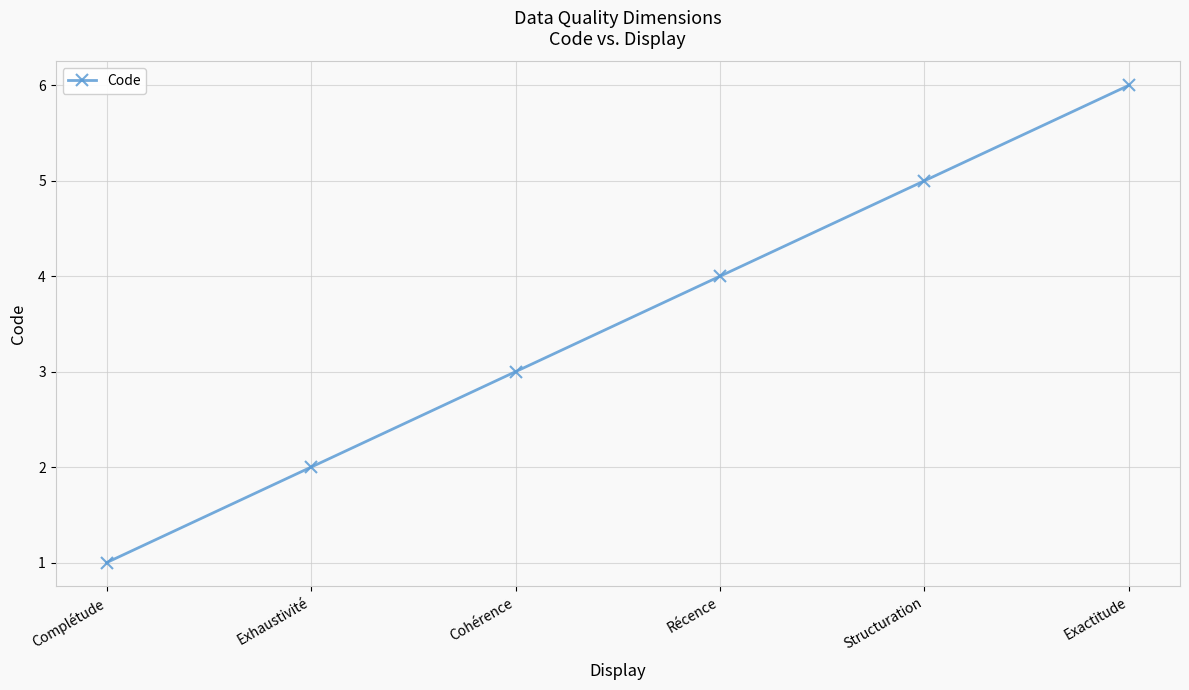

What is the difference between the values at Exhaustivité and Structuration?

3